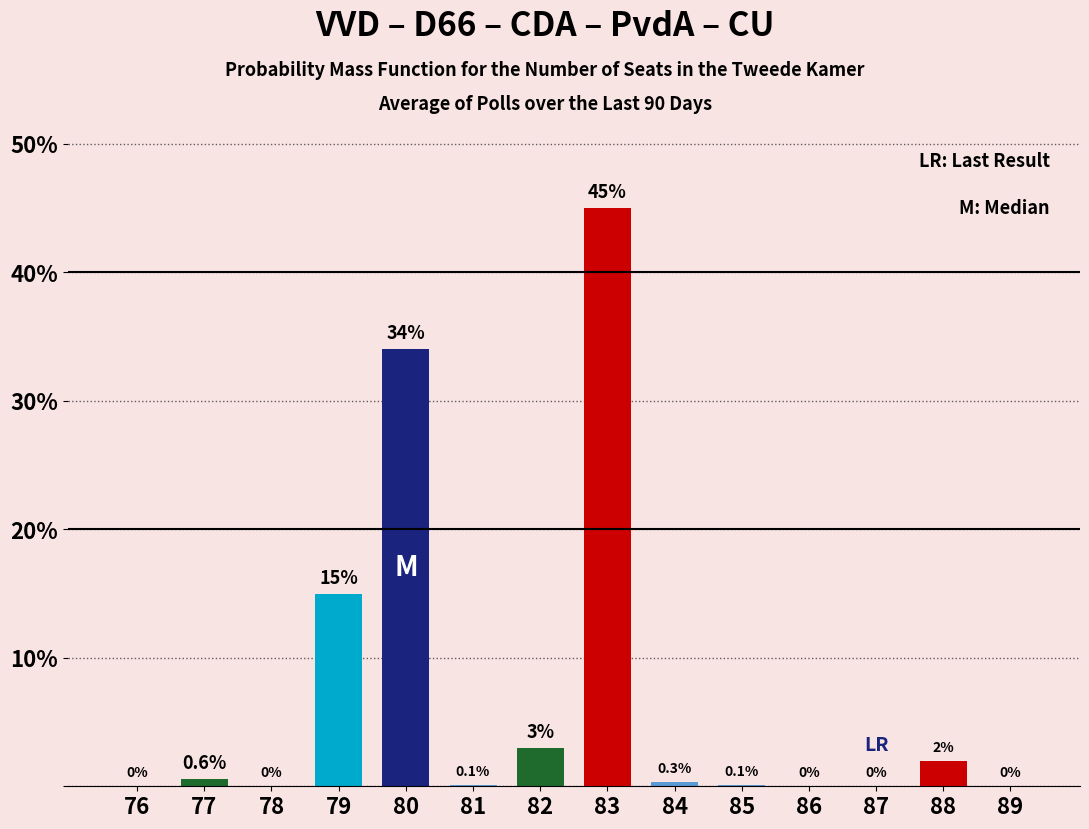

At which label is the value closest to 22?

79